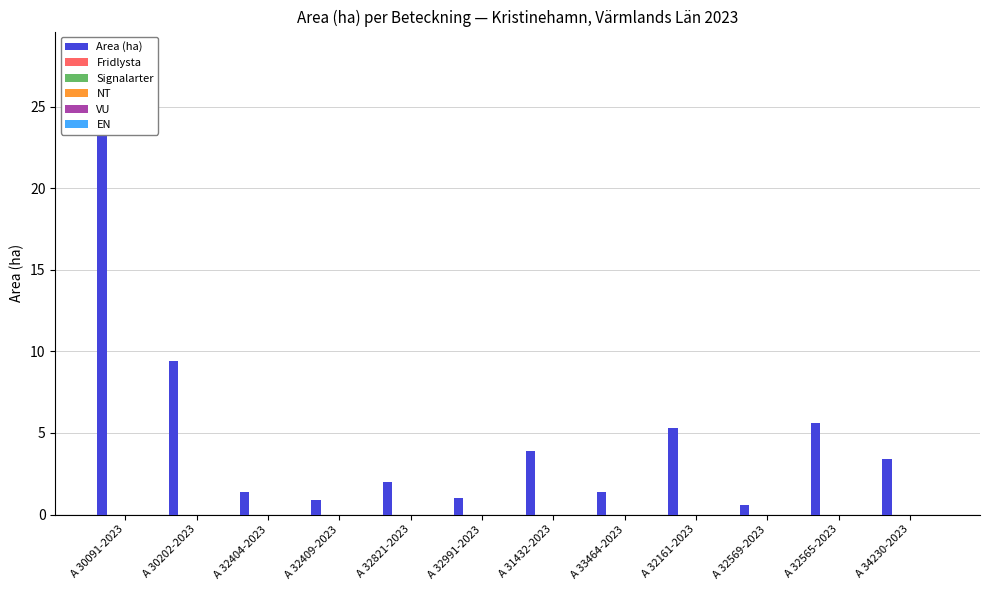

What is the total value across all series at A 32821-2023?

2.0